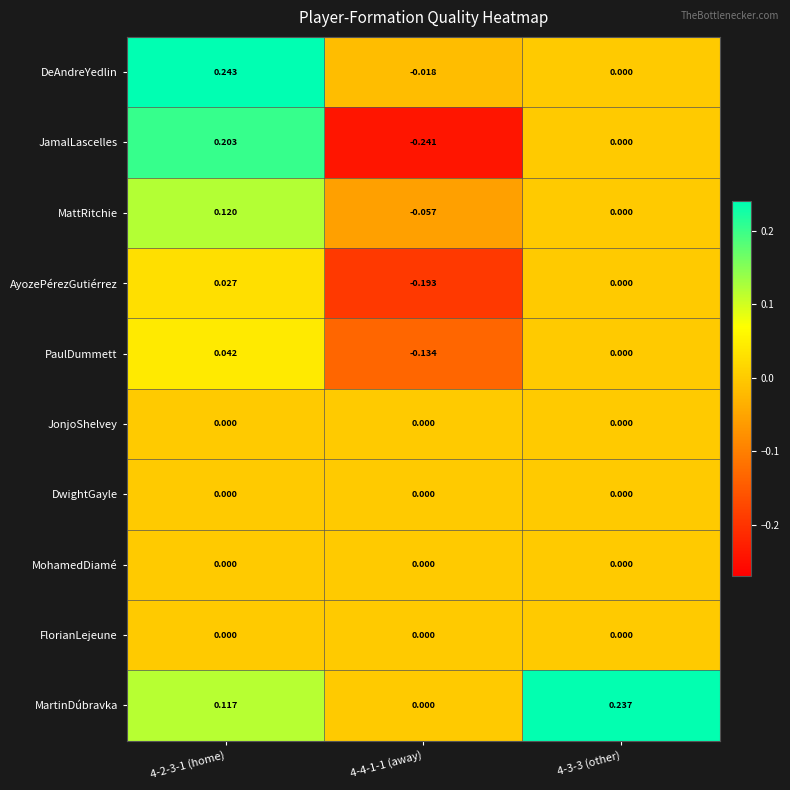

Is the value of DwightGayle at 4-4-1-1 (away) greater than the value of PaulDummett at 4-2-3-1 (home)?

No